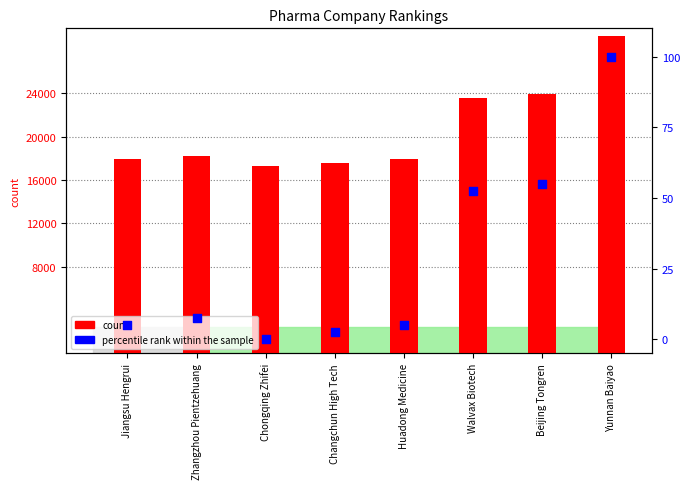

Which series has the widest spread of Y values?

count